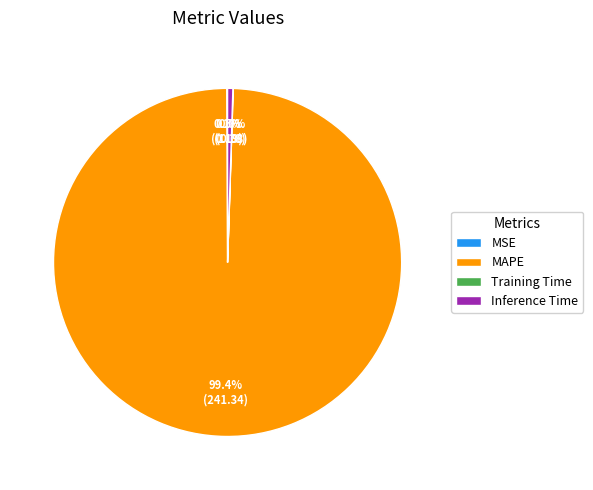

Is MAPE the majority of the pie?

Yes